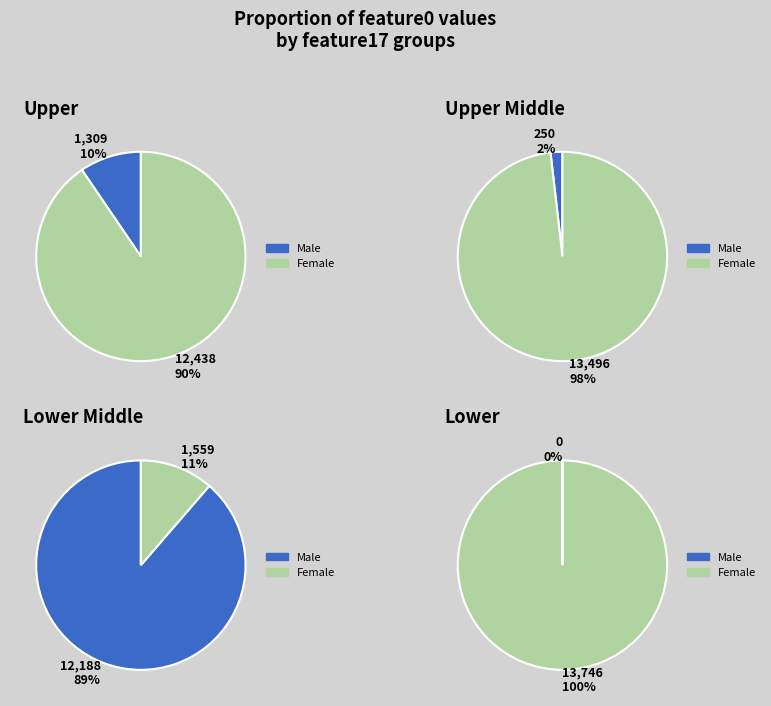

What is the smallest slice in the pie chart?

2